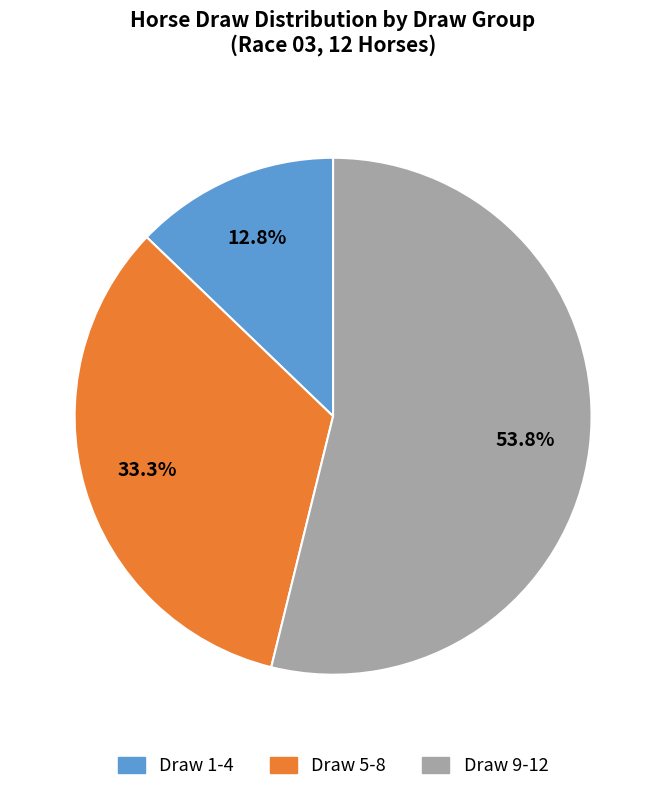

Is there a majority slice in this chart?

Yes